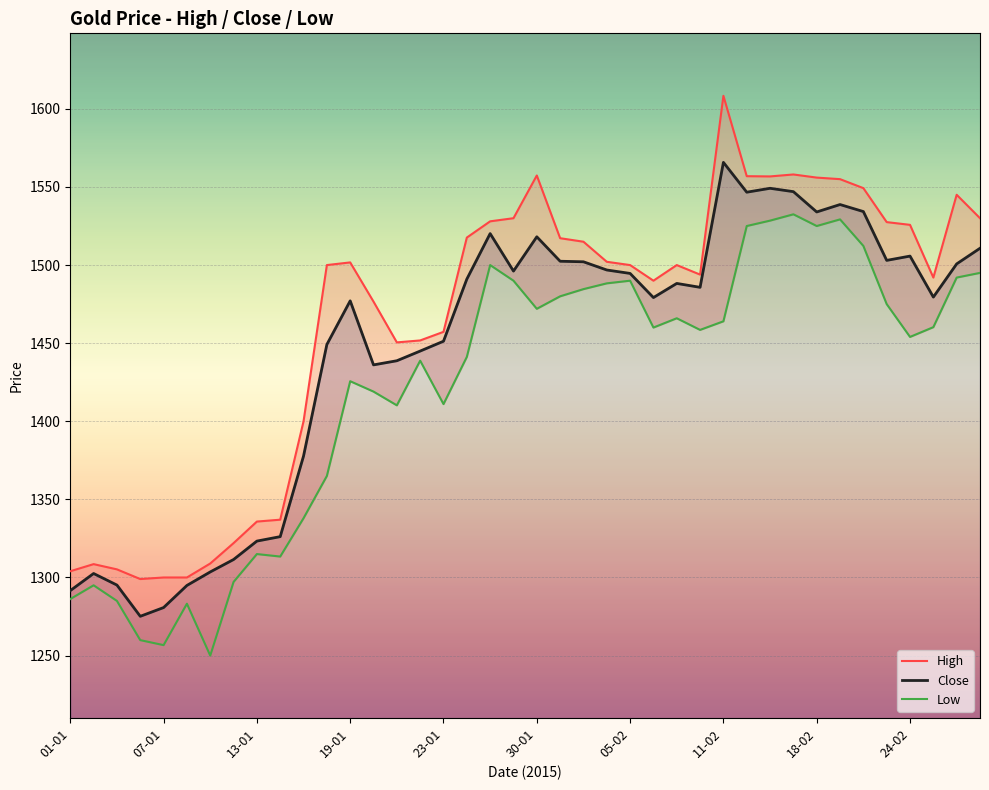

How many data points in Low are above 1460?

19